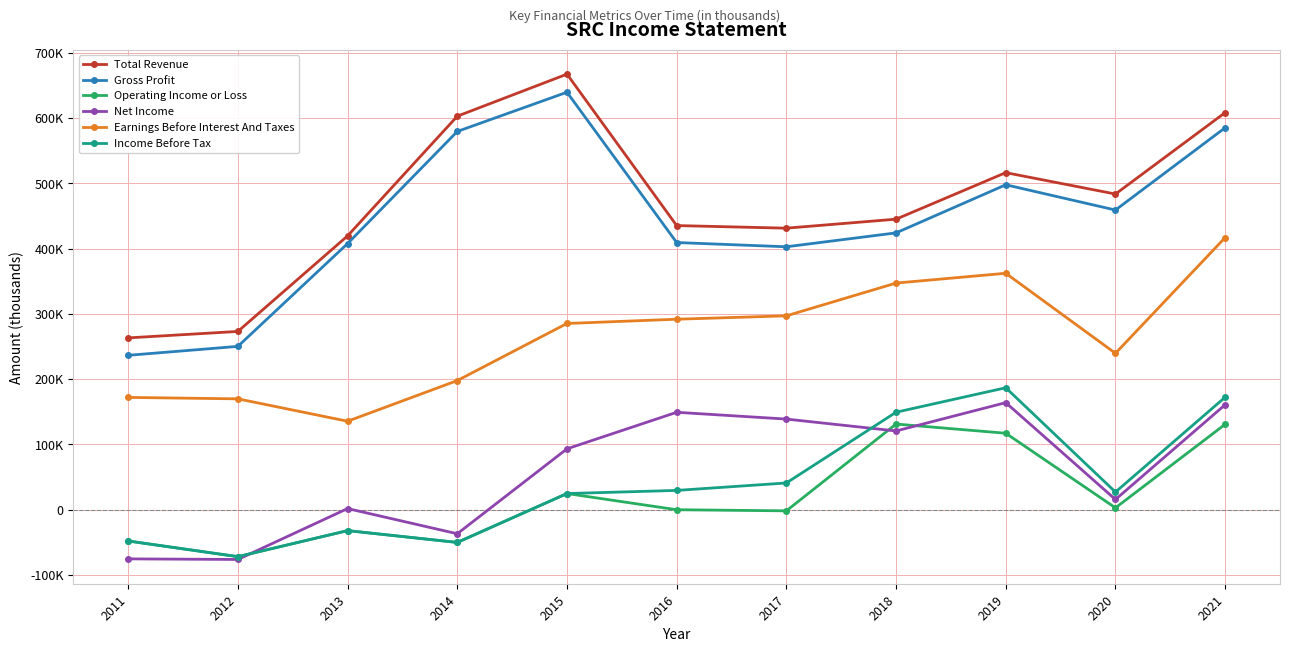

At which category does the chart reach its peak across all series?

2015